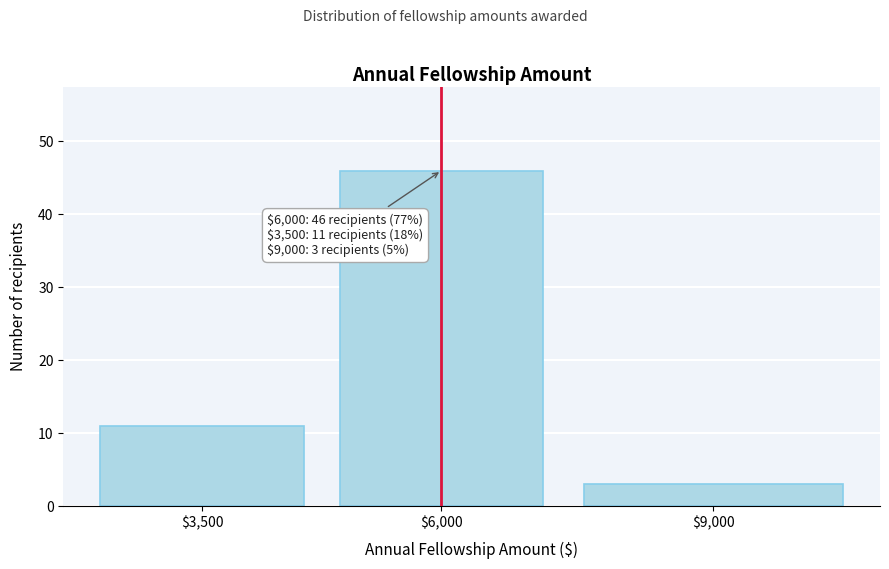

Reading right to left, transcribe all the data shown in this chart.

3	46	11